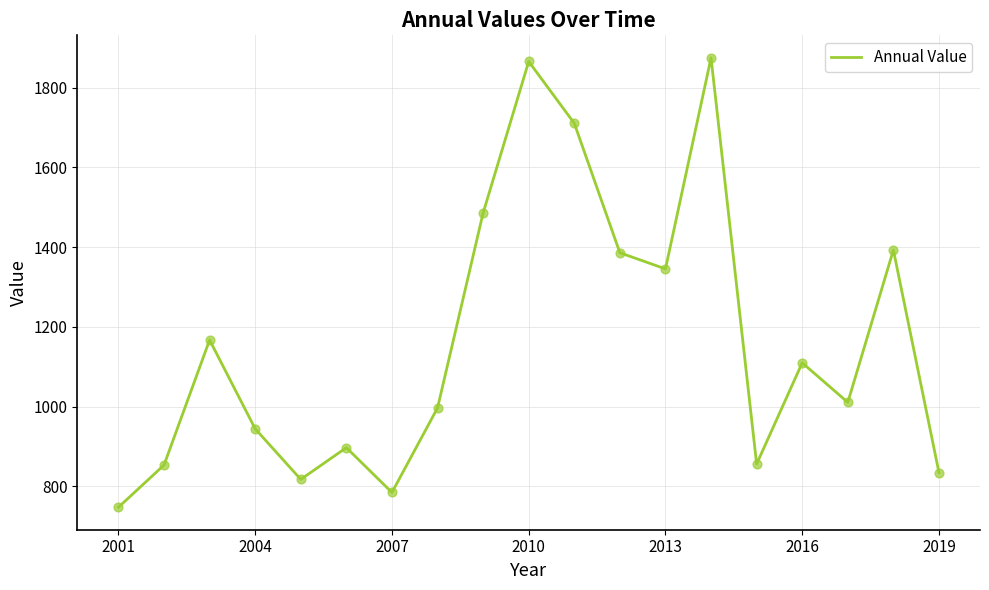

What is the maximum value shown in the chart?

1874.5